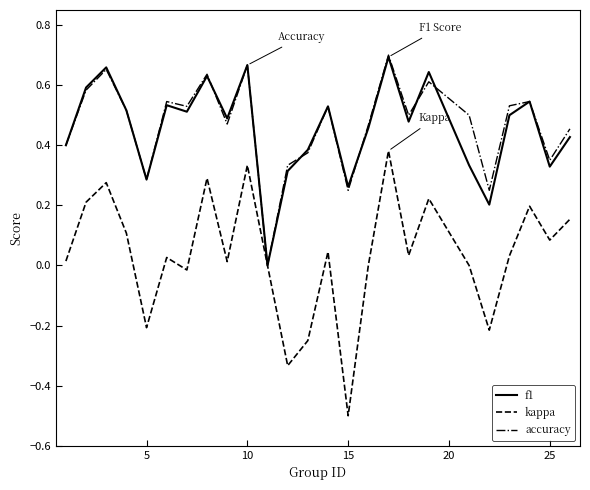

Which series has the largest range (max minus min)?

kappa